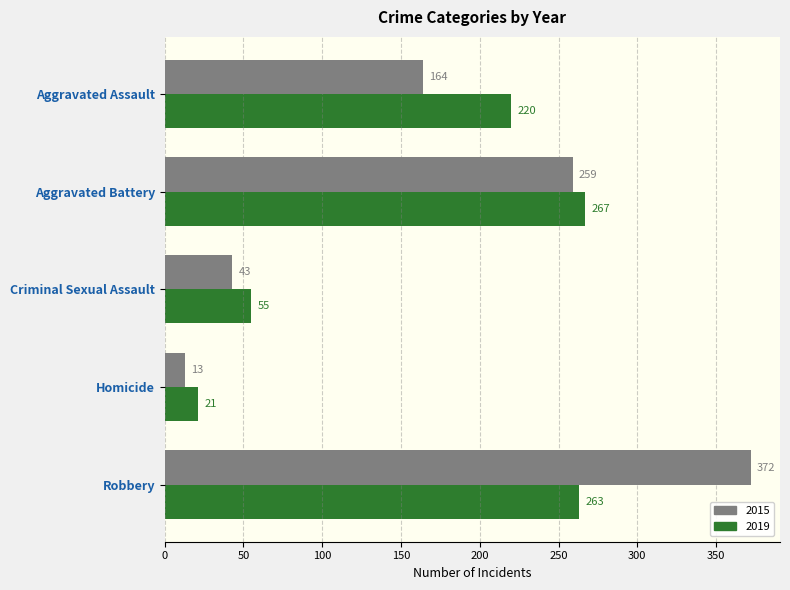

What is the total value across all series at Homicide?

34